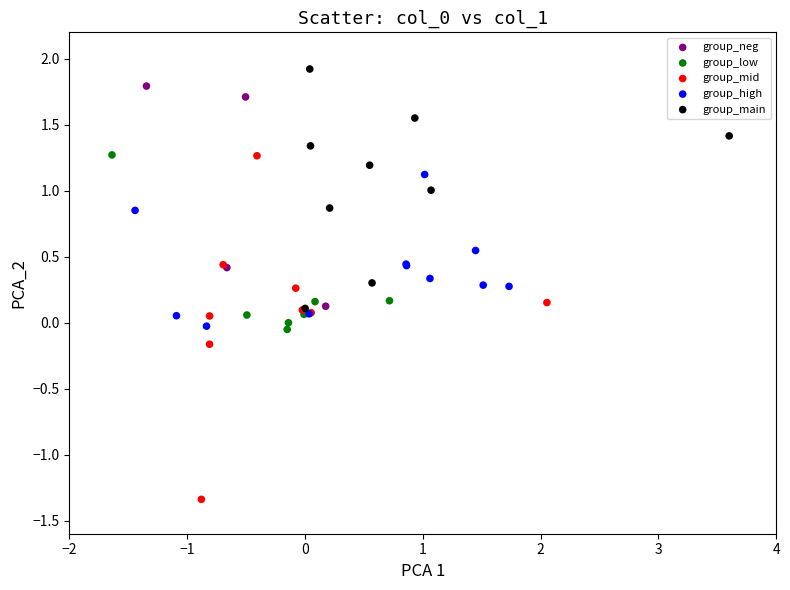

Which series contains the highest Y value?

group_main